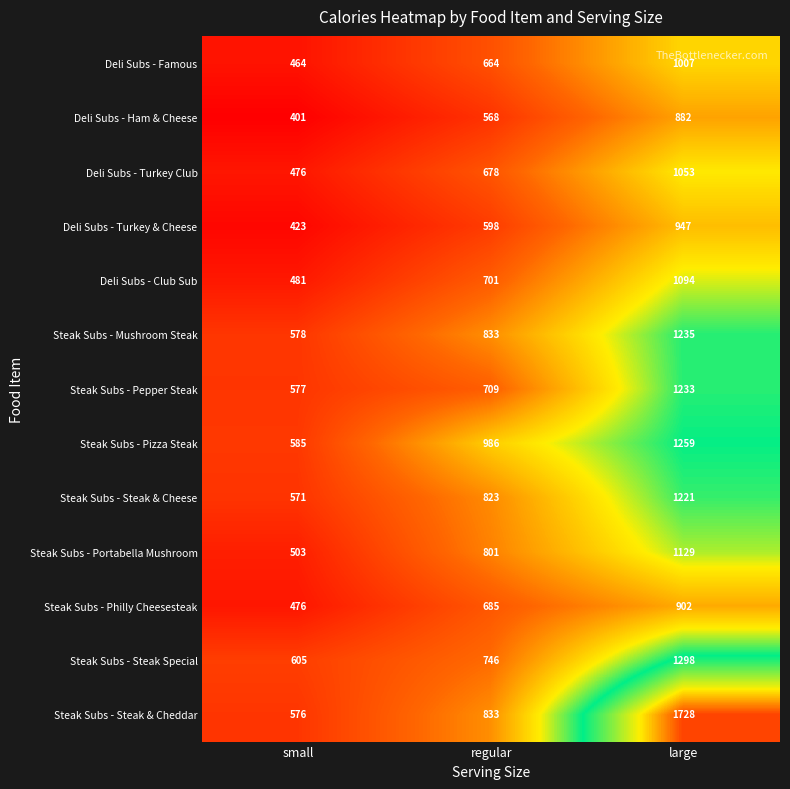

Is the value of Steak Subs - Pepper Steak at regular greater than the value of Steak Subs - Steak & Cheddar at regular?

No